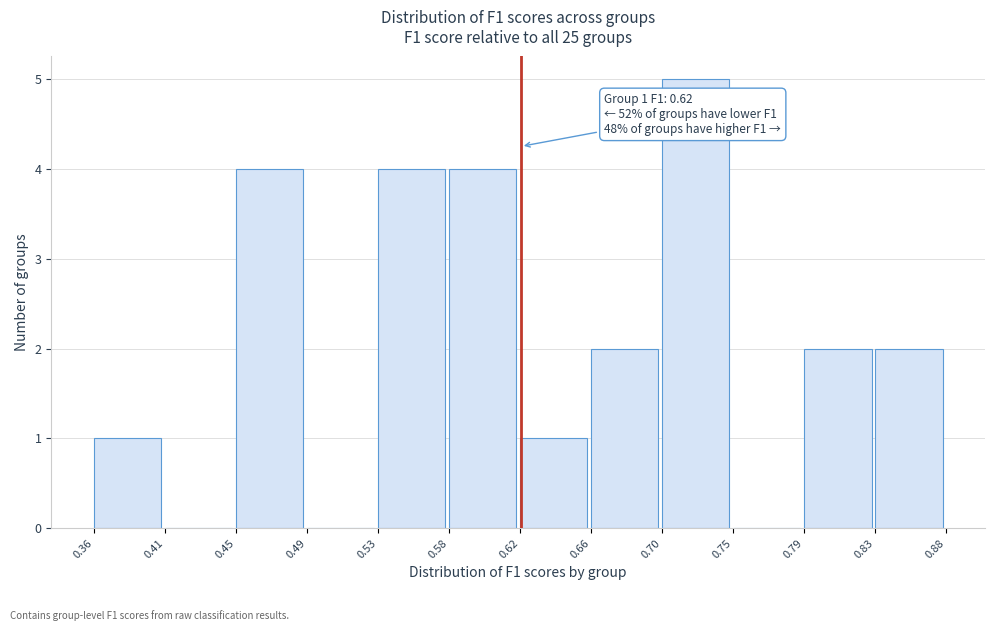

Over which range of the x-axis is the bar tallest?

0.70 to 0.75